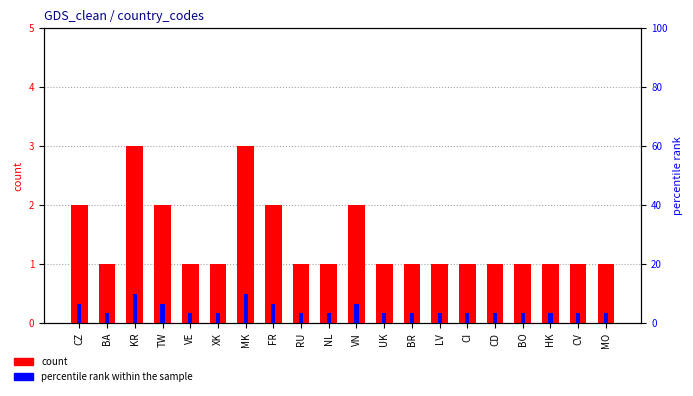

Is it true that percentile rank within the sample equals 1.9 at CI?

False